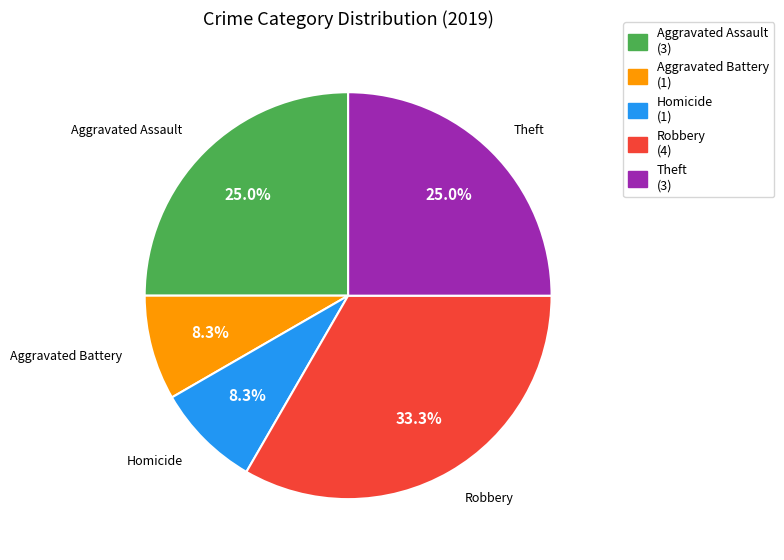

Which has a higher value, Robbery (4) or Homicide (1)?

Robbery (4)